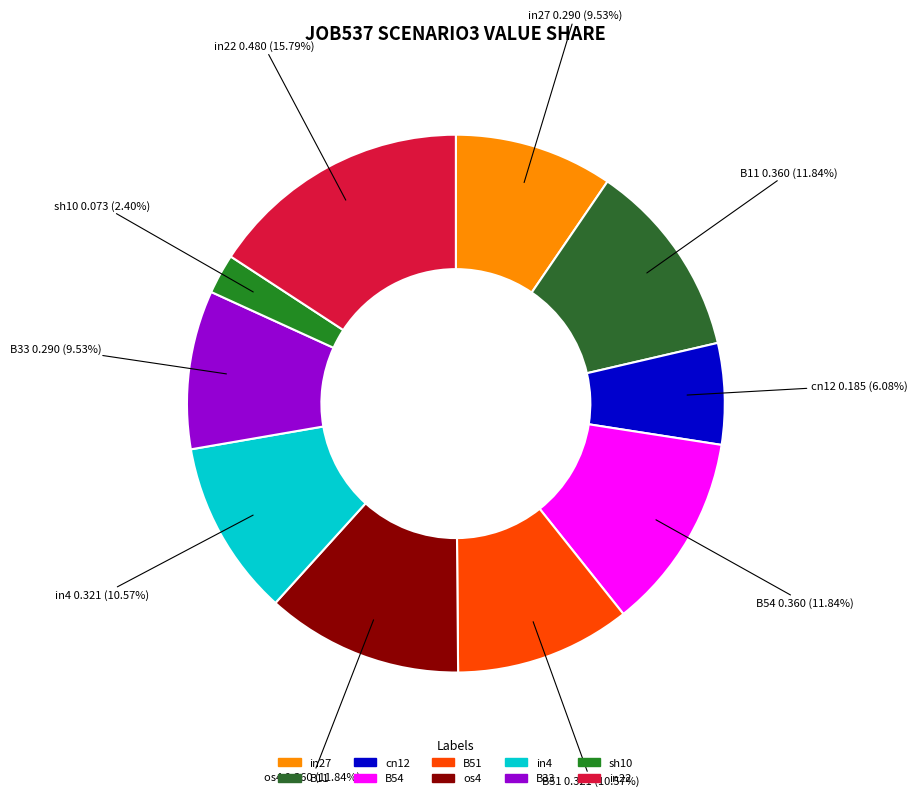

What is the smallest slice in the pie chart?

sh10